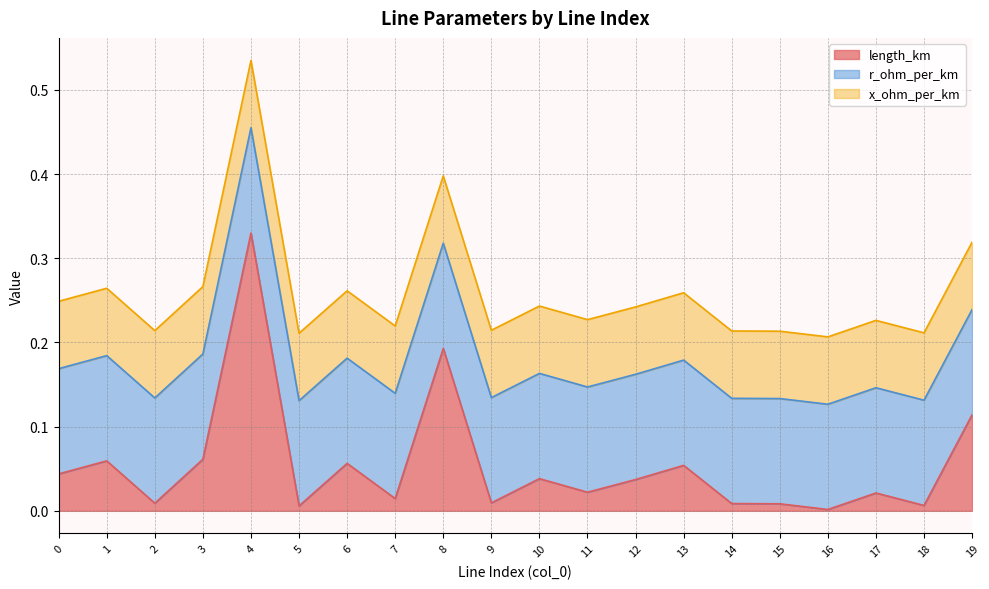

True or false: x_ohm_per_km has a value of 0.0 at 12.

False